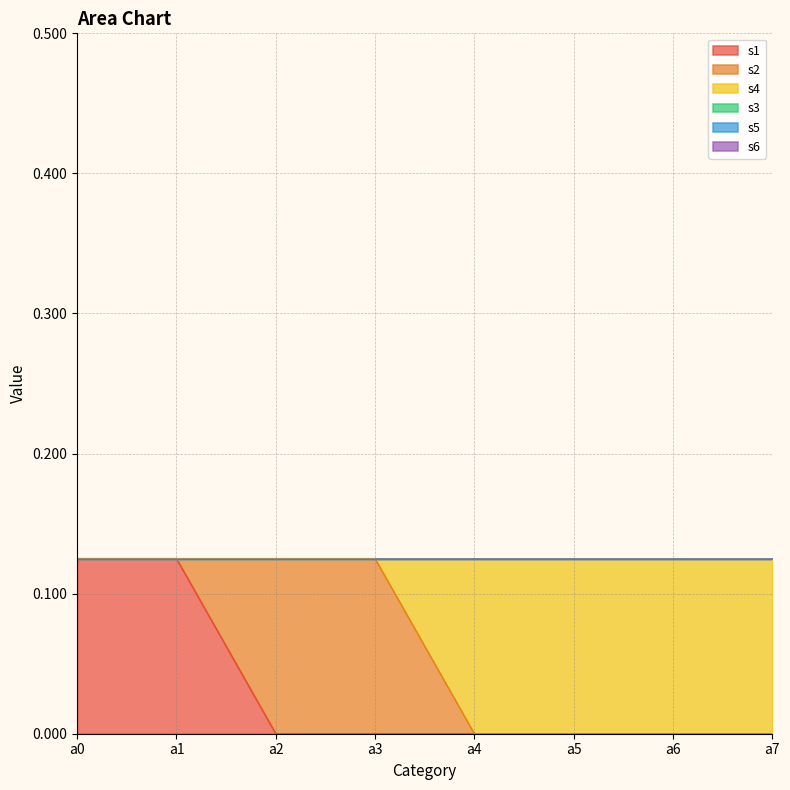

True or false: s6 and s1 cross at least once.

False